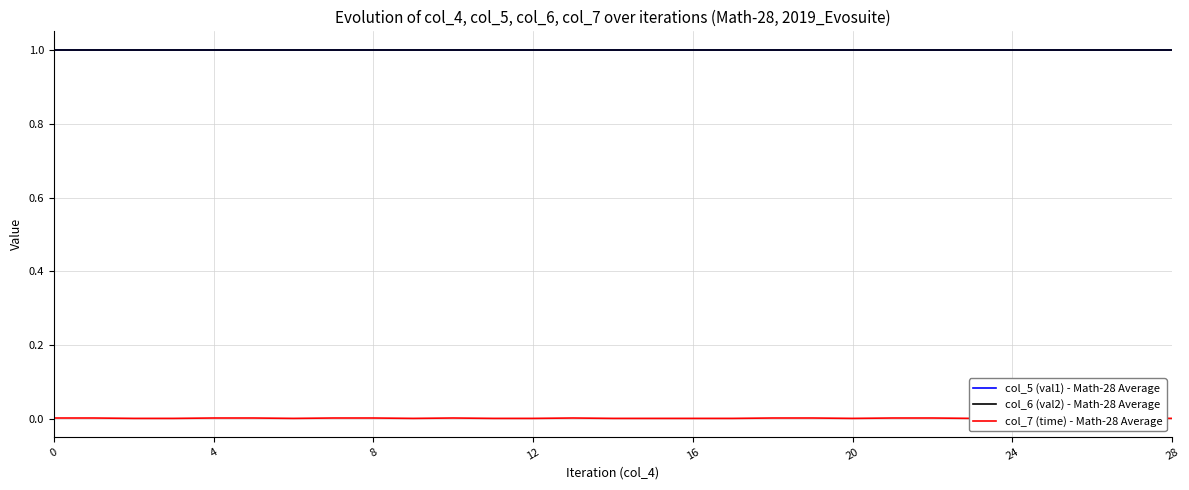

Which category has the lowest value across all series?

4